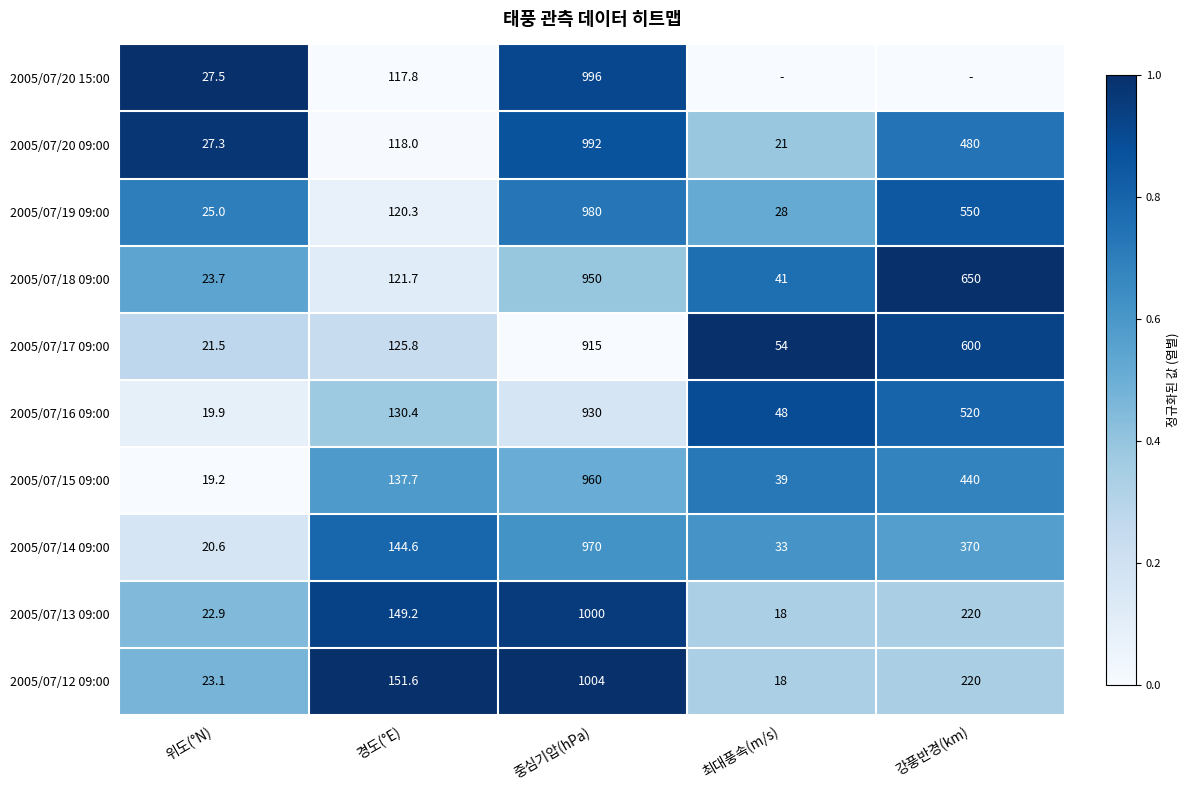

What is the difference between the maximum and minimum values in the 2005/07/20 09:00 series?

971.0